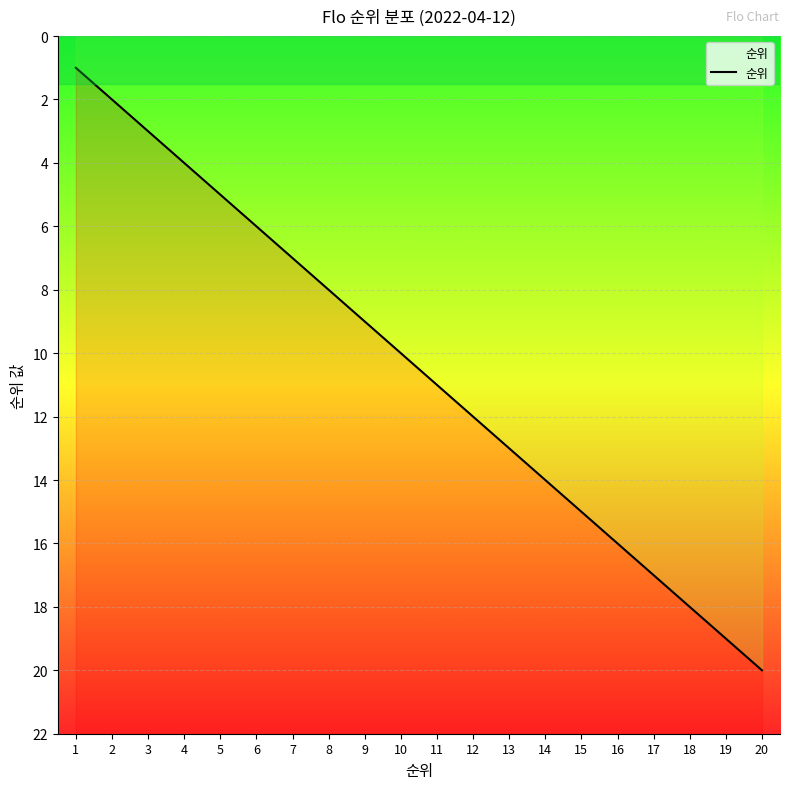

What is the average value?

10